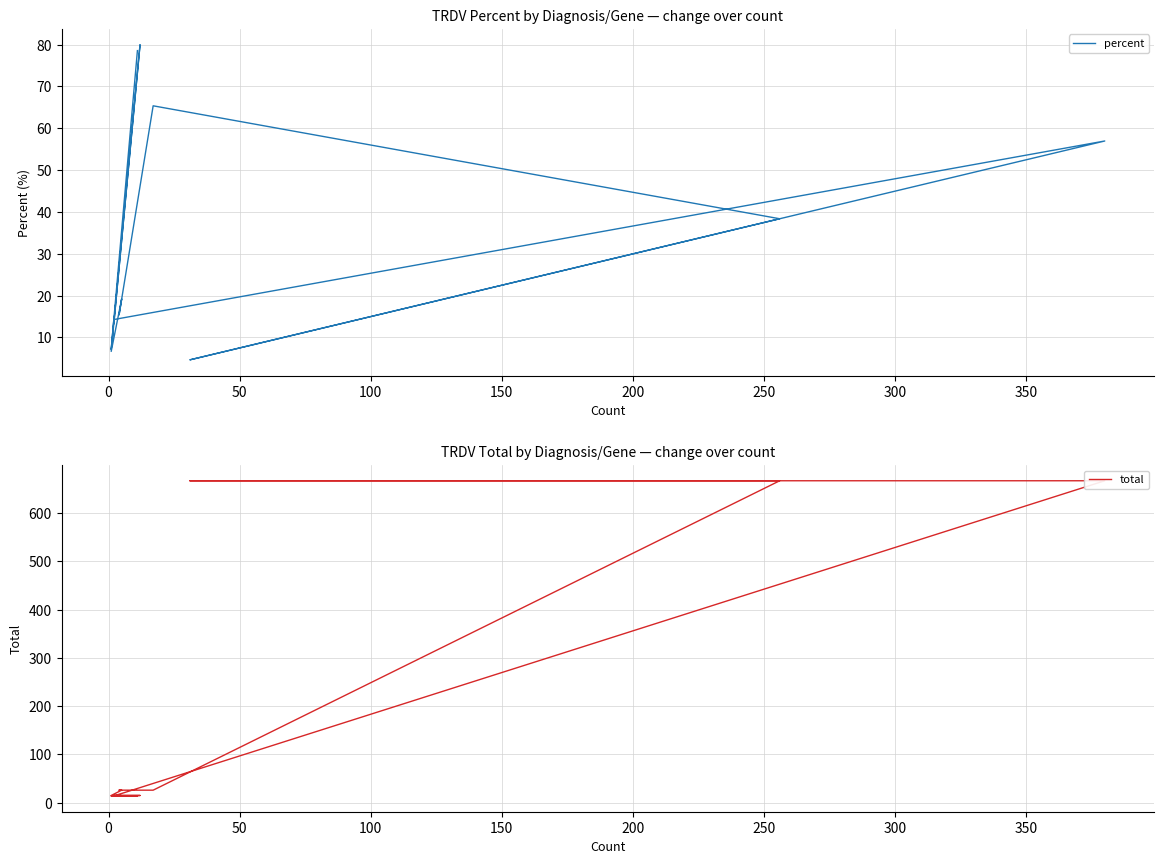

At how many categories does at least one series exceed 225?

3